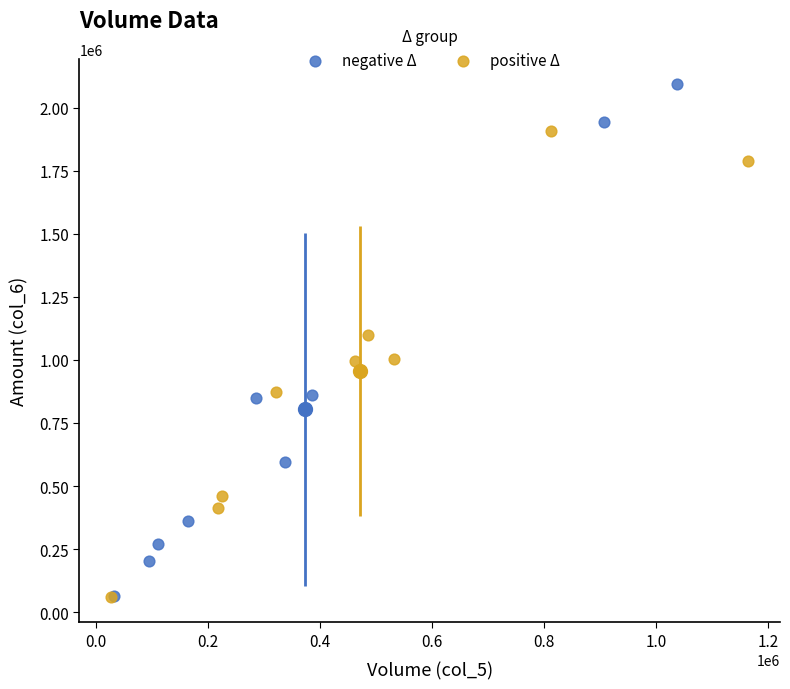

Which series reaches the maximum Y coordinate?

negative Δ